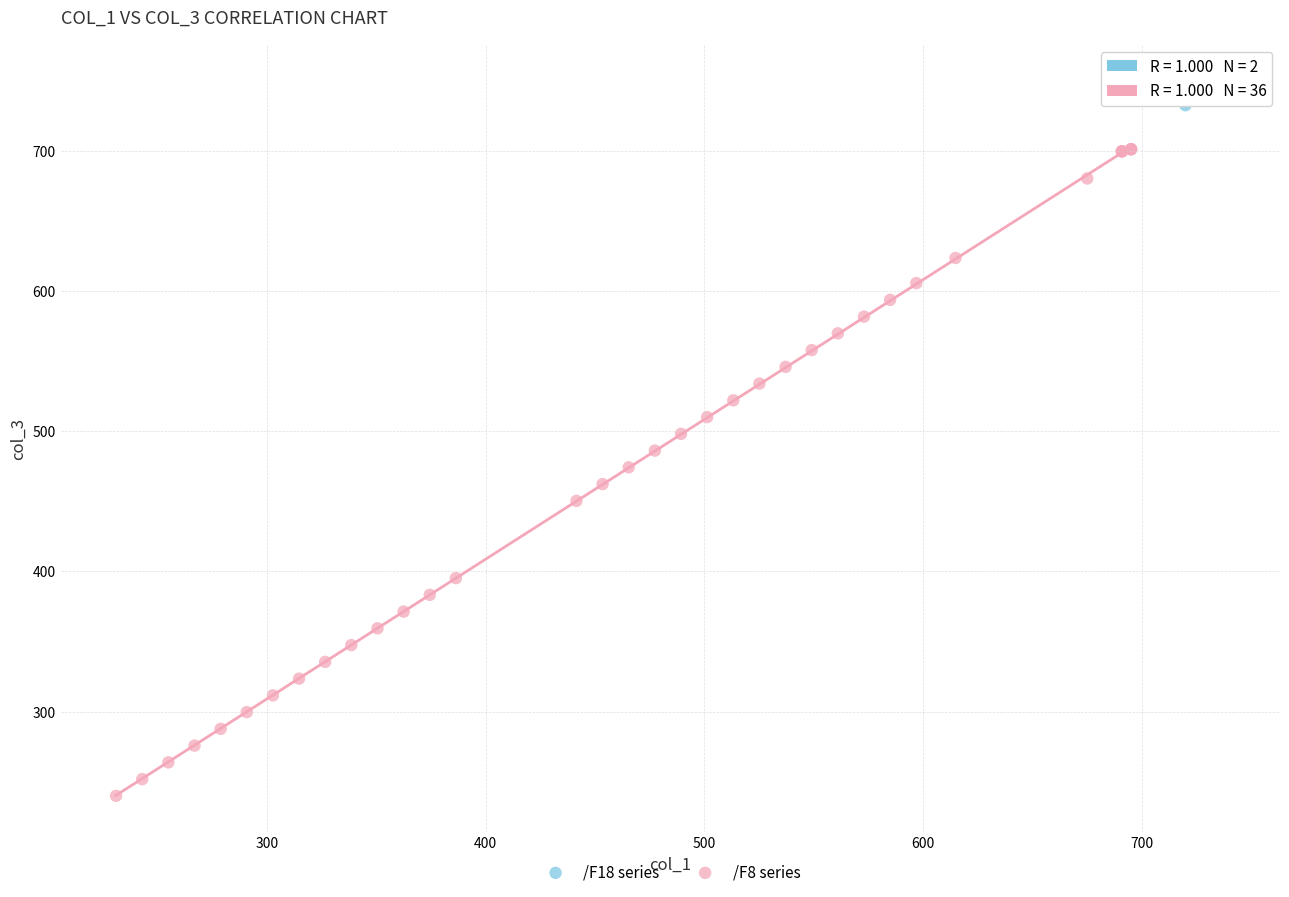

What are all the series names shown in the legend?

/F18 series, /F8 series